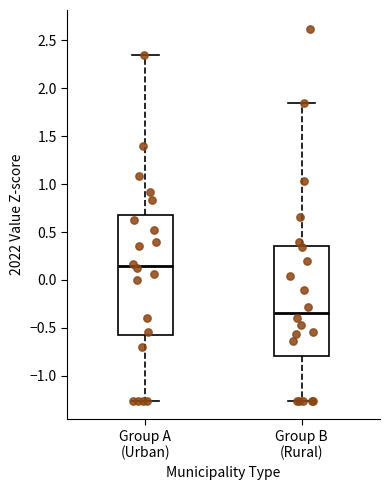

Which box is the tallest, from its lower edge to its upper edge?

Group A (Urban)